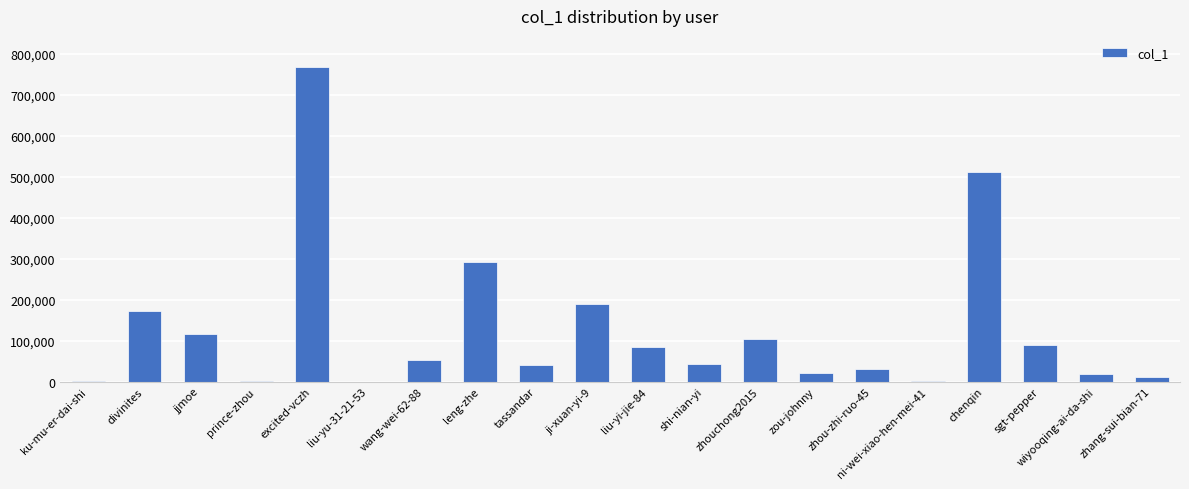

True or false: the data shows 79019 at wang-wei-62-88.

False